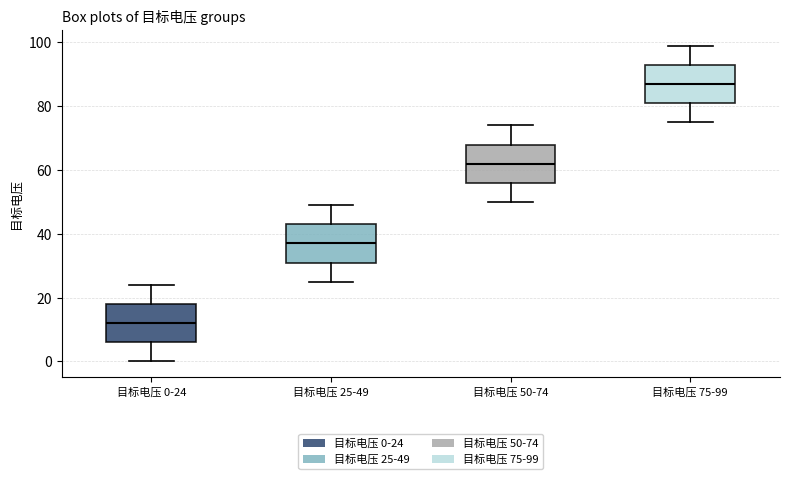

Reading left to right, read every box against the y-axis: the position of its median line, the range the box covers, and the ends of its whiskers. The values are not printed on the chart, so give them approximately, as read against the axis.

目标电压 0-24: median 12, box 6 to 18, whiskers 0 to 24
目标电压 25-49: median 38, box 32 to 44, whiskers 26 to 50
目标电压 50-74: median 62, box 56 to 68, whiskers 50 to 74
目标电压 75-99: median 88, box 82 to 94, whiskers 76 to 100